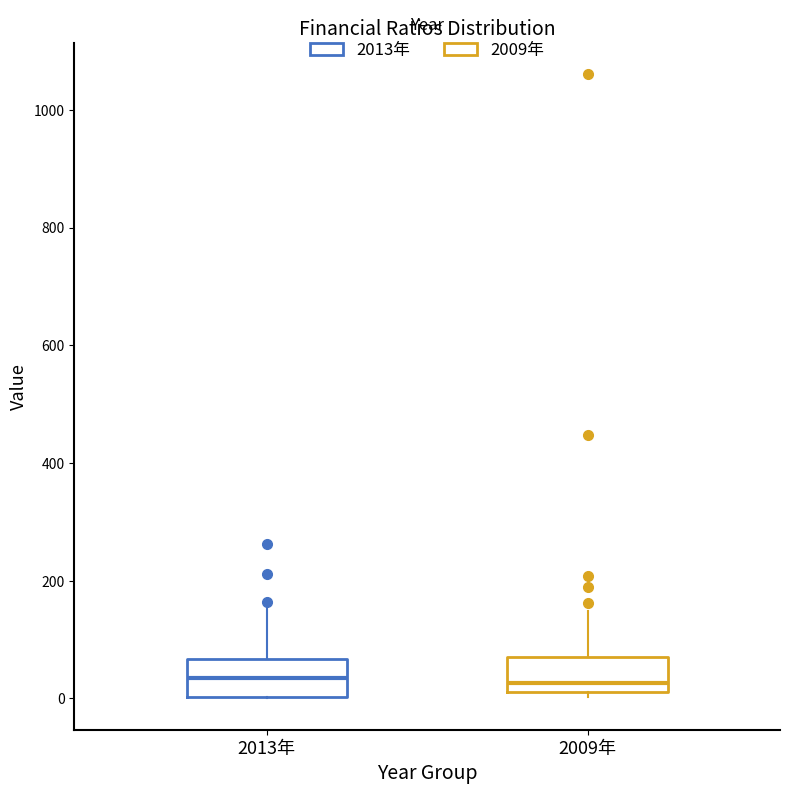

Reading left to right, read every box against the y-axis: the position of its median line, the range the box covers, and the ends of its whiskers. The values are not printed on the chart, so give them approximately, as read against the axis.

2013年: median 40, box 0 to 60, whiskers 0 to 160
2009年: median 20 (just above the box's lower edge), box 20 to 80, whiskers 0 to 140